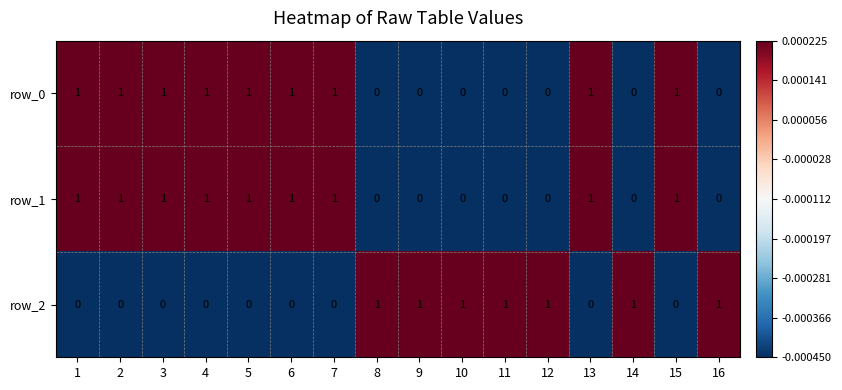

Is it true that row_0 equals 1 at 6?

True